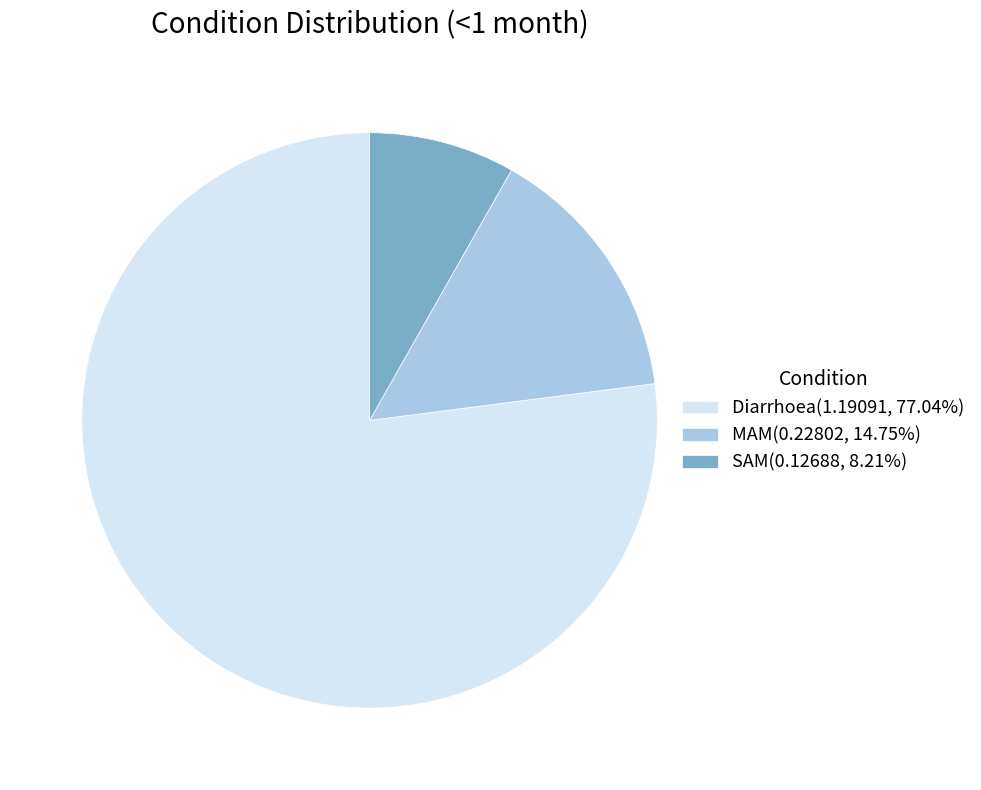

Is there any slice that represents more than half of the pie?

Yes